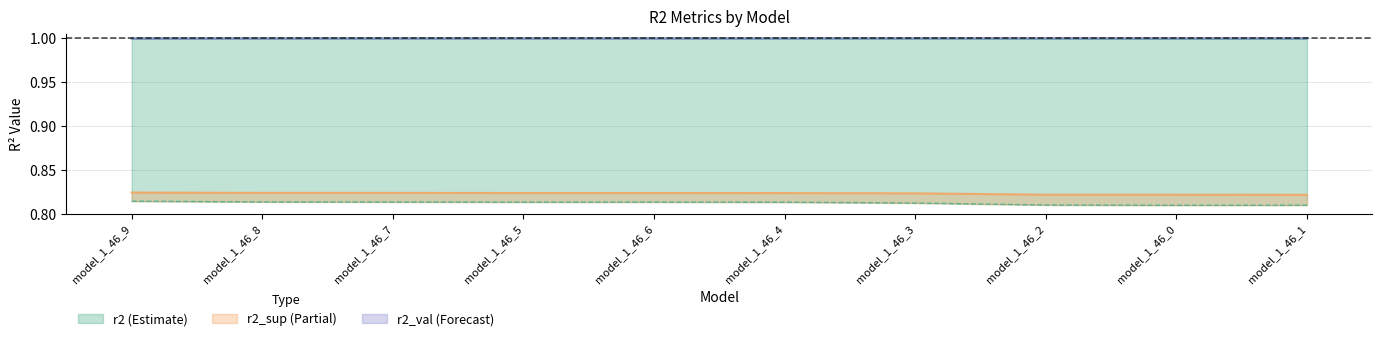

Does the chart have visible grid lines?

Yes